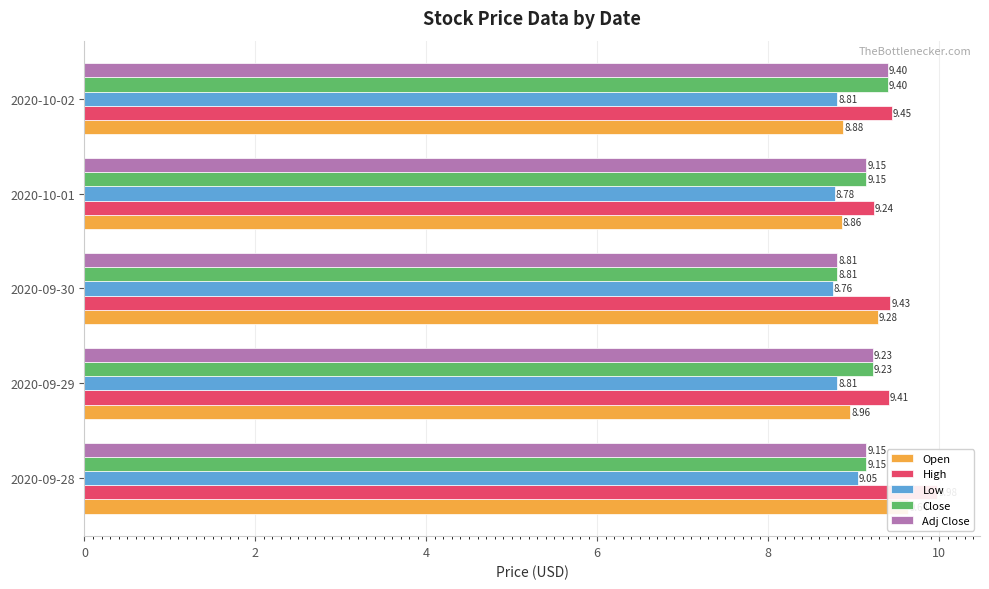

What is the value of the Open bar at the 3rd from the left?

9.3